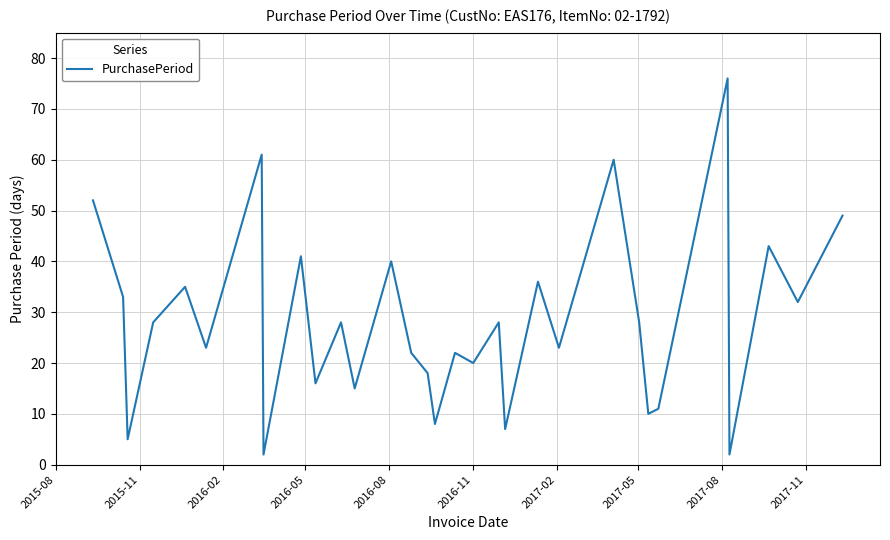

How many lines are shown in the chart?

1